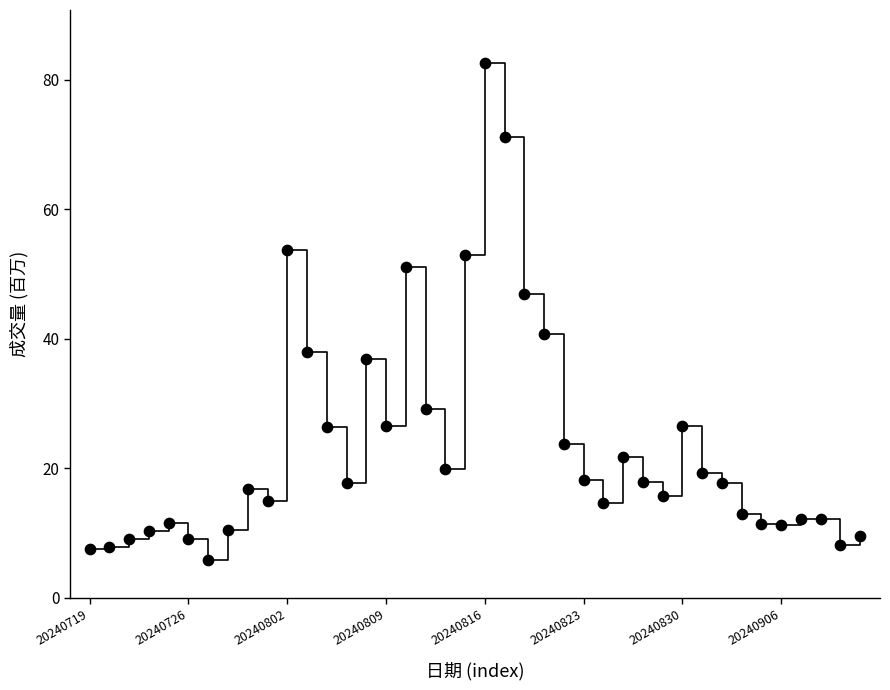

What is the range of Y values (max minus min)?

76.7